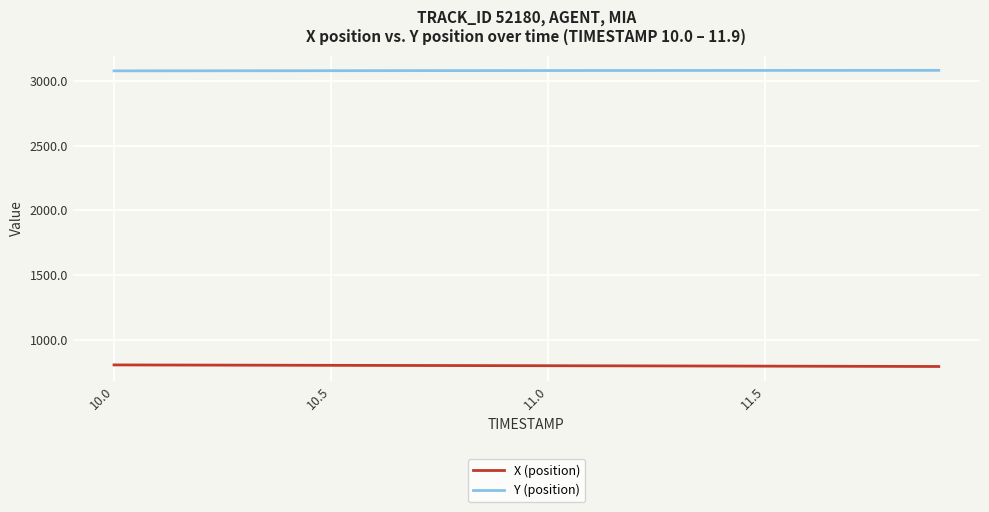

How many distinct data groups are displayed?

2